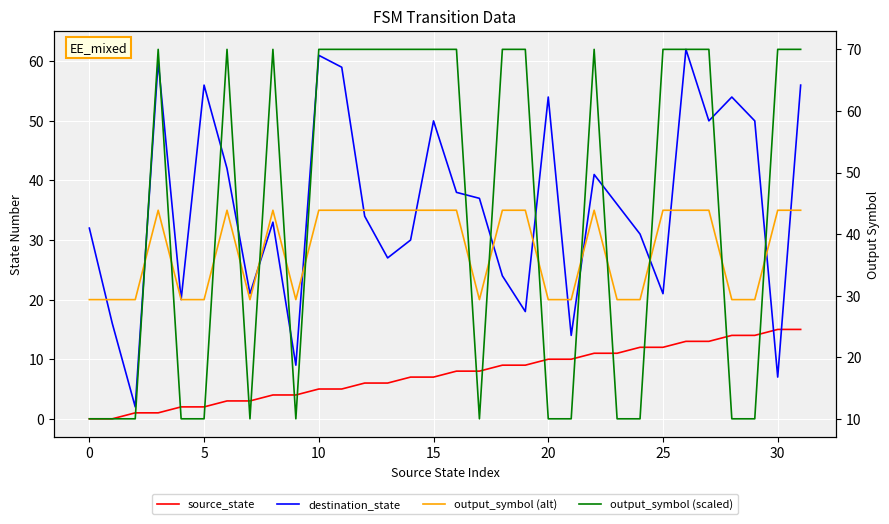

What is the label of the 11th point from the left?

10